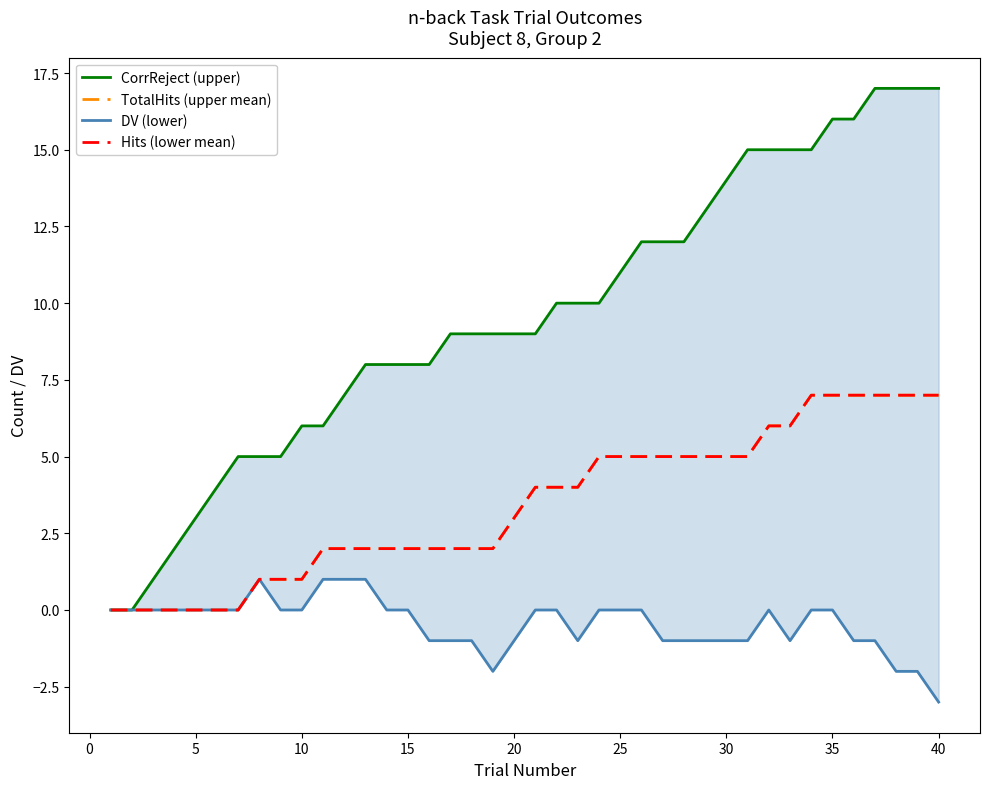

True or false: Hits (lower mean) and CorrReject (upper) intersect in this chart.

False